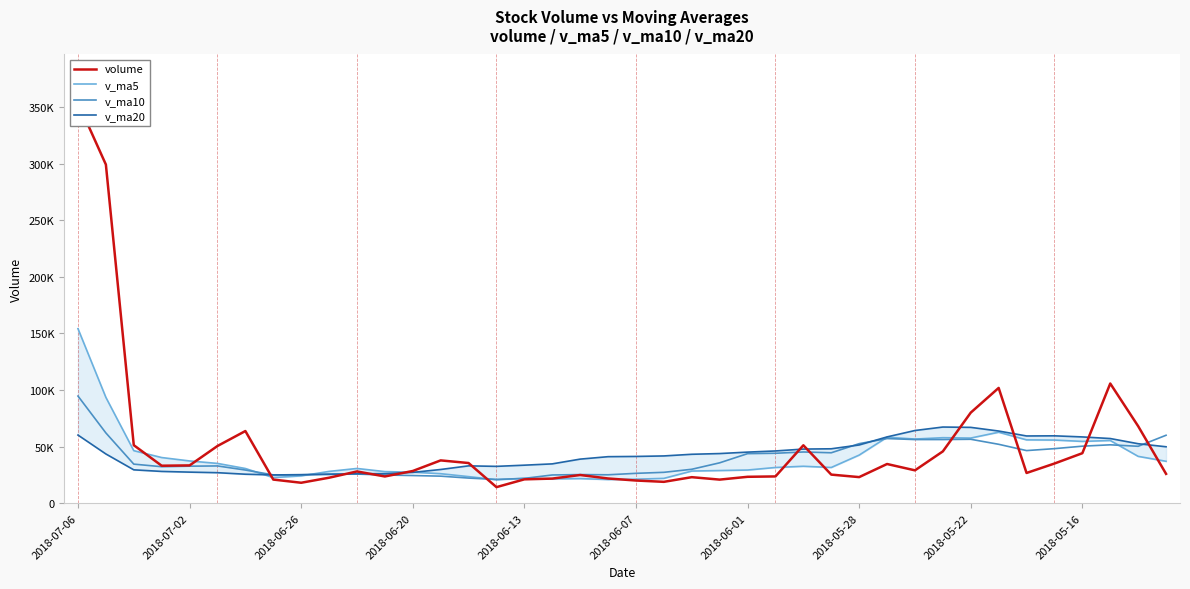

What is the difference between the v_ma5 values at 10 and 18?

8965.1